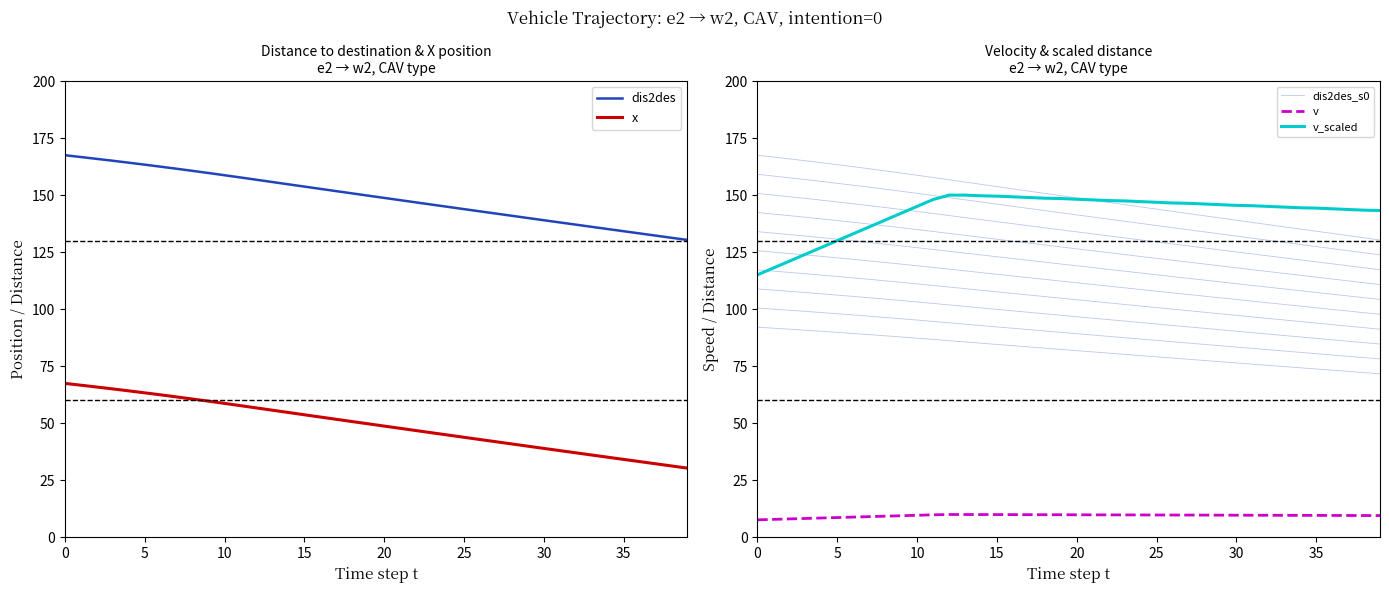

What is the label of the 19th point from the right?

21